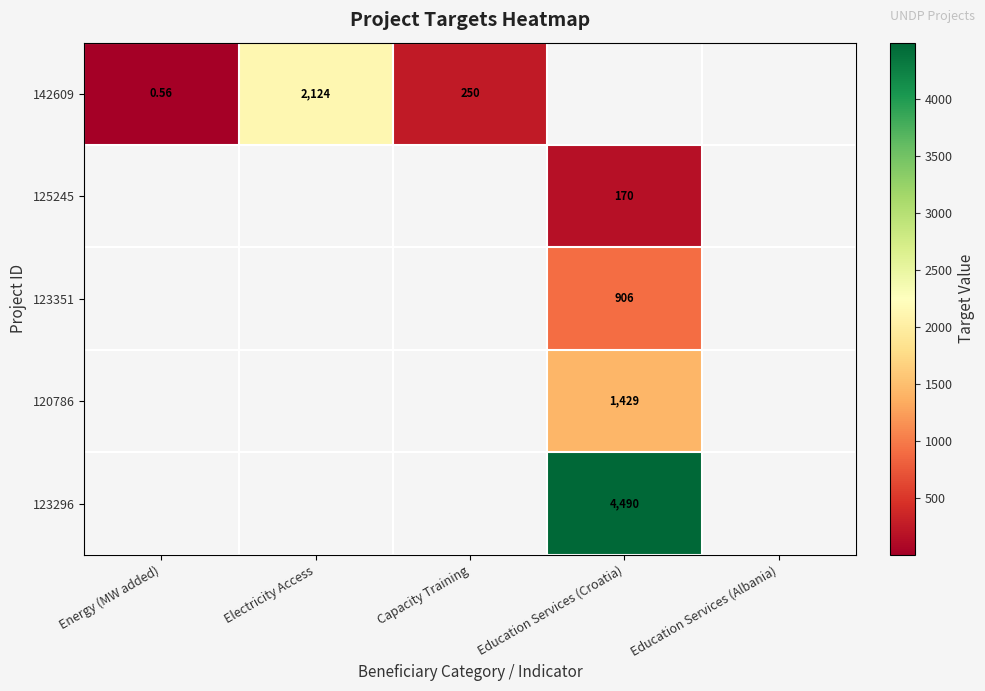

Count the number of categories in the chart.

5